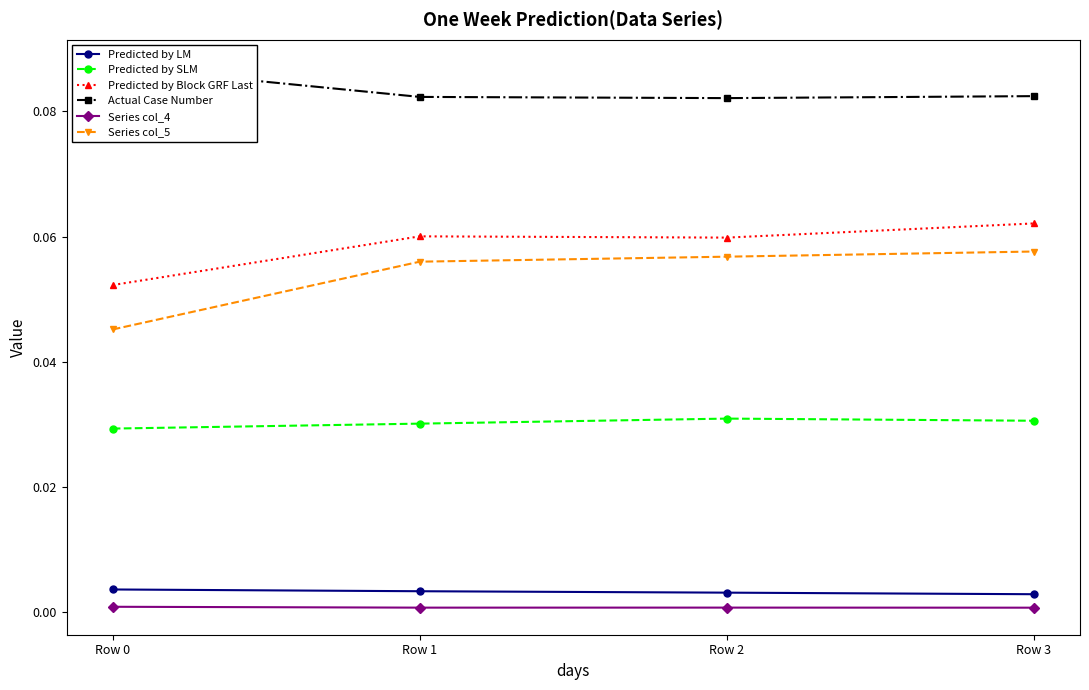

Is this an area chart (filled region under the line)?

No